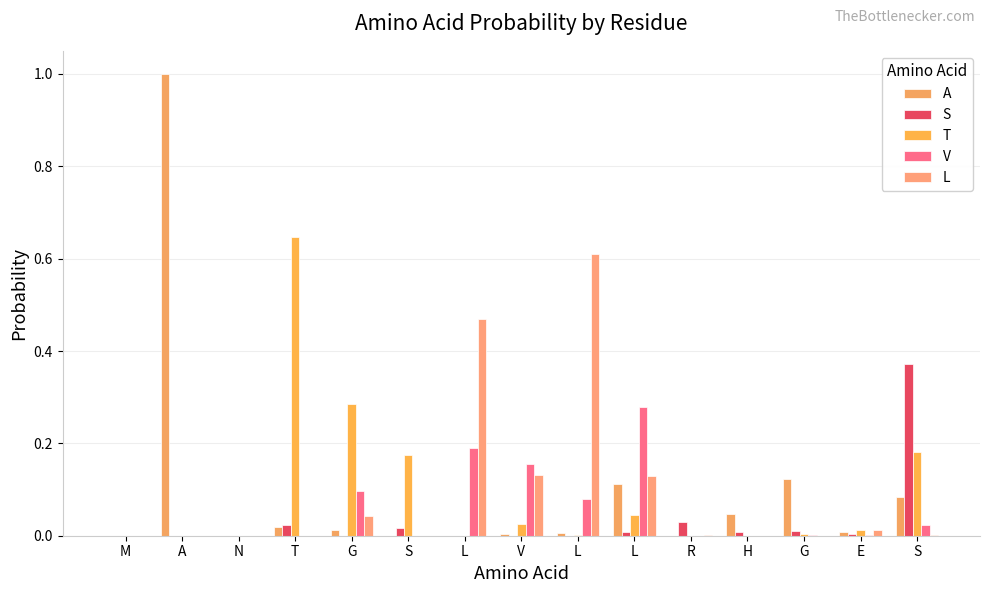

Which has a higher value, G or L?

G